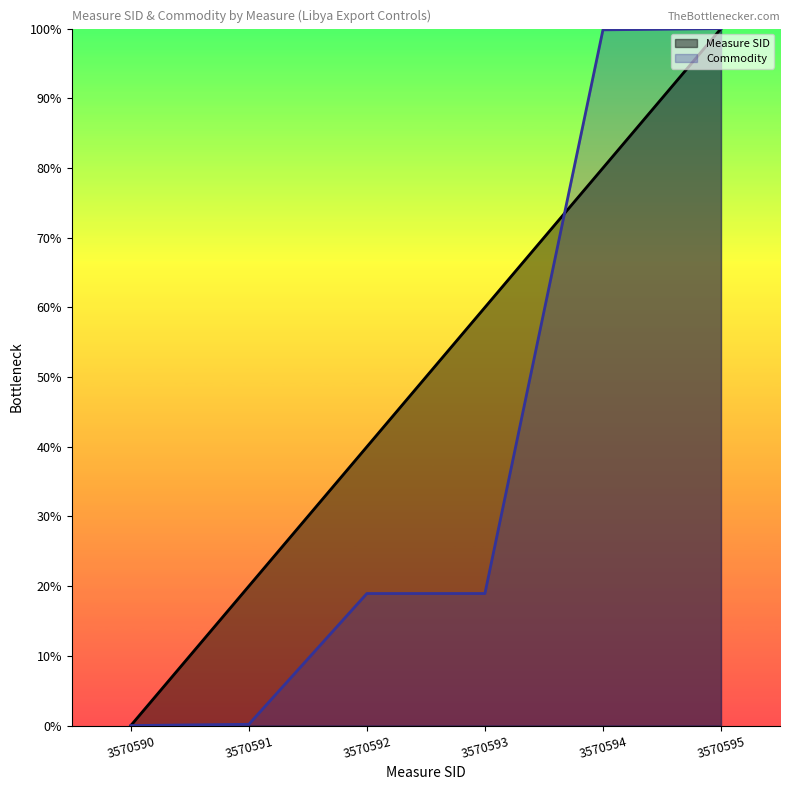

How many lines are shown in the chart?

2